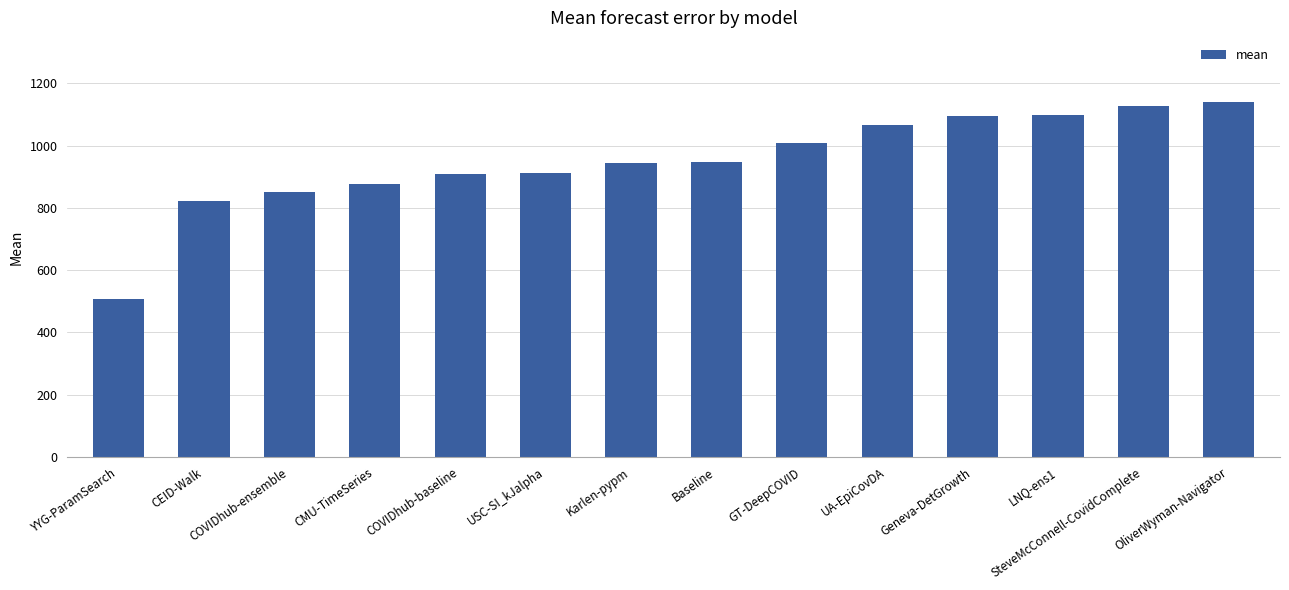

The chart shows a value of 543.2 at Geneva-DetGrowth. True or false?

False